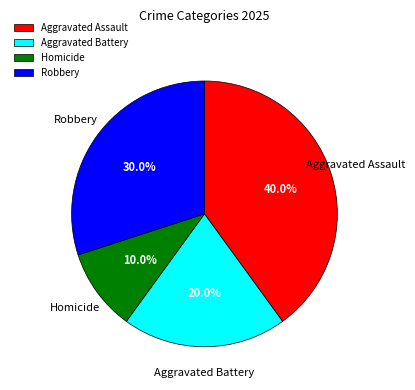

Is it true that Aggravated Assault is 40% of the pie?

True